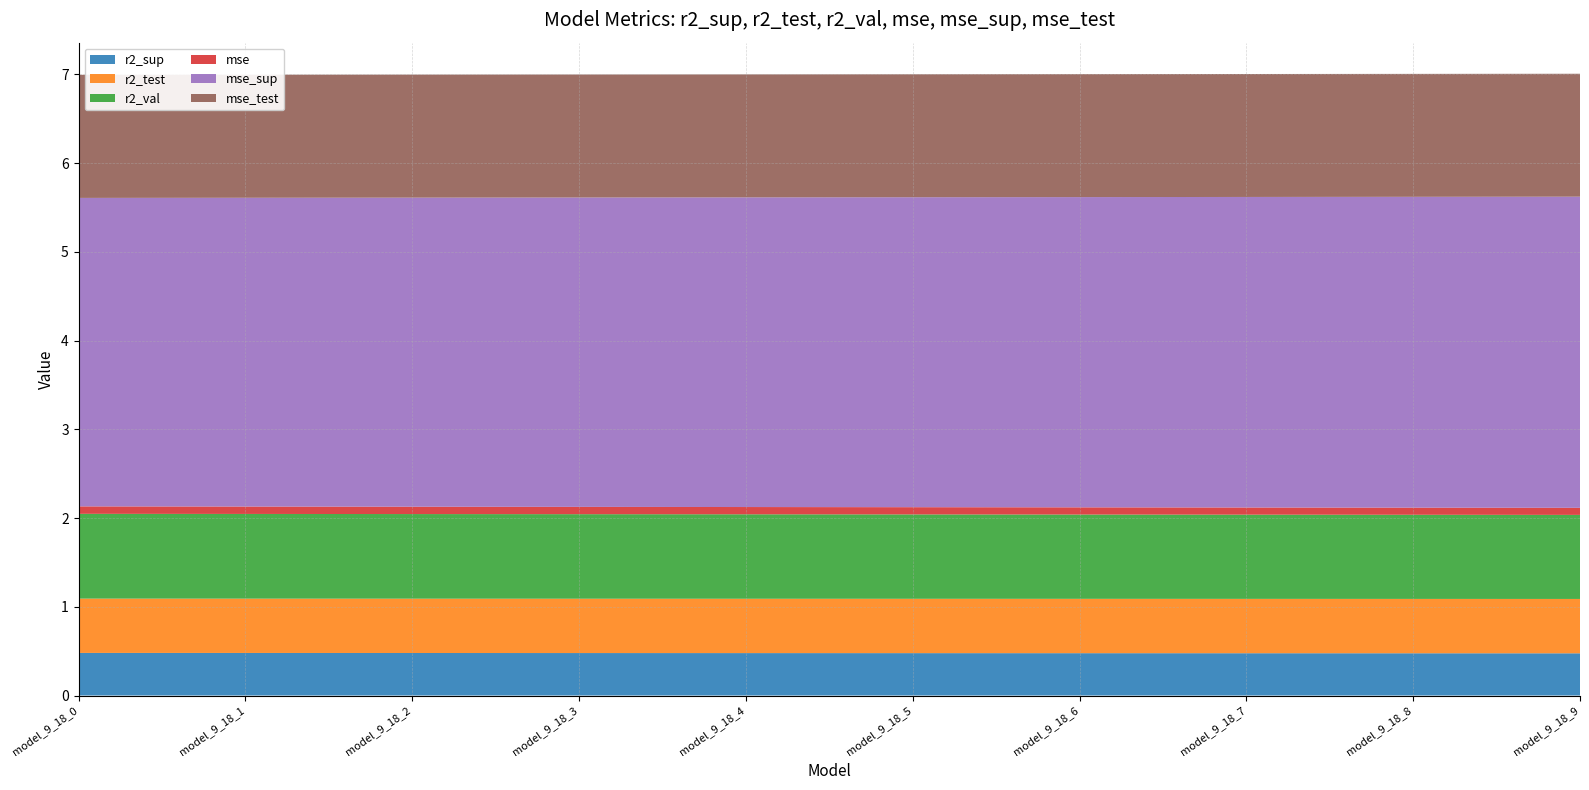

Reading left to right, list all the values displayed in this chart.

r2_sup: 0.5	0.5	0.5	0.5	0.5	0.5	0.5	0.5	0.5	0.5
r2_test: 0.6	0.6	0.6	0.6	0.6	0.6	0.6	0.6	0.6	0.6
r2_val: 1.0	1.0	1.0	1.0	1.0	1.0	1.0	0.9	0.9	0.9
mse: 0.1	0.1	0.1	0.1	0.1	0.1	0.1	0.1	0.1	0.1
mse_sup: 3.5	3.5	3.5	3.5	3.5	3.5	3.5	3.5	3.5	3.5
mse_test: 1.4	1.4	1.4	1.4	1.4	1.4	1.4	1.4	1.4	1.4